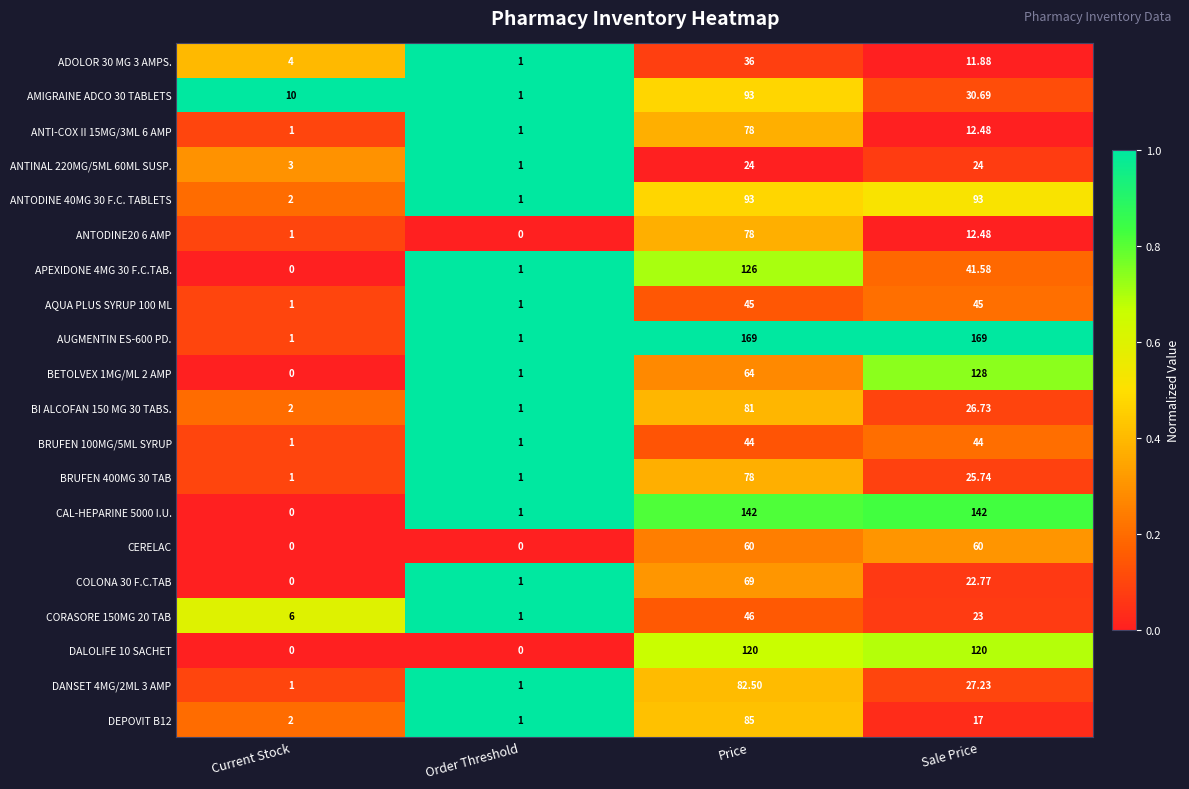

Where does the DEPOVIT B12 series first go above 17?

Price